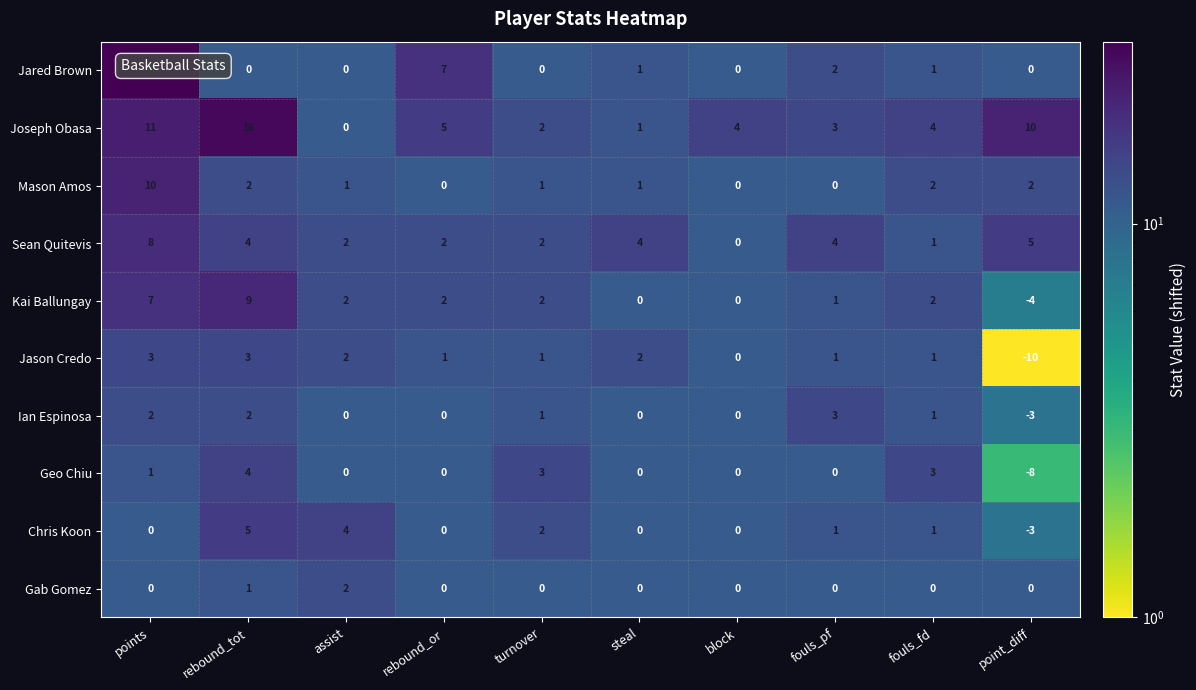

Is it true that Gab Gomez equals 0 at fouls_fd?

True